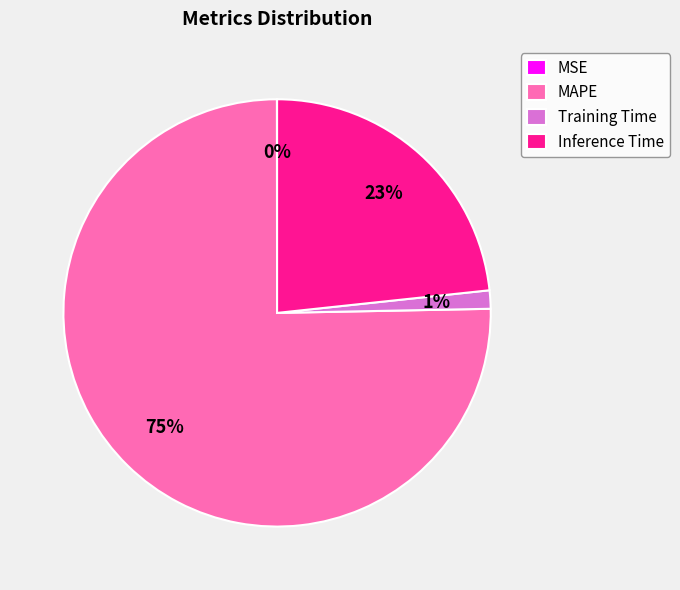

True or false: MAPE accounts for 75% of the total.

True